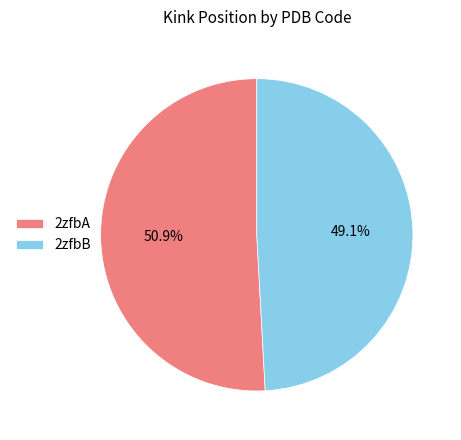

Which has a higher value, 2zfbB or 2zfbA?

2zfbA